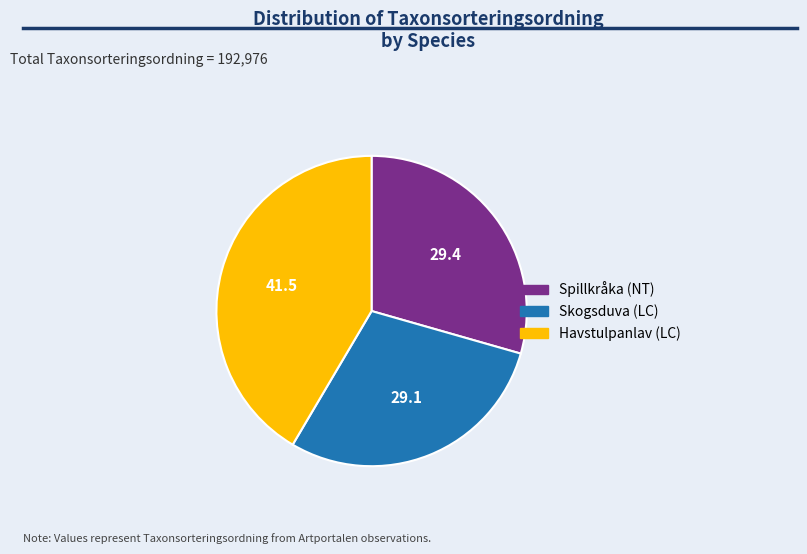

Count the number of slices in the pie.

3